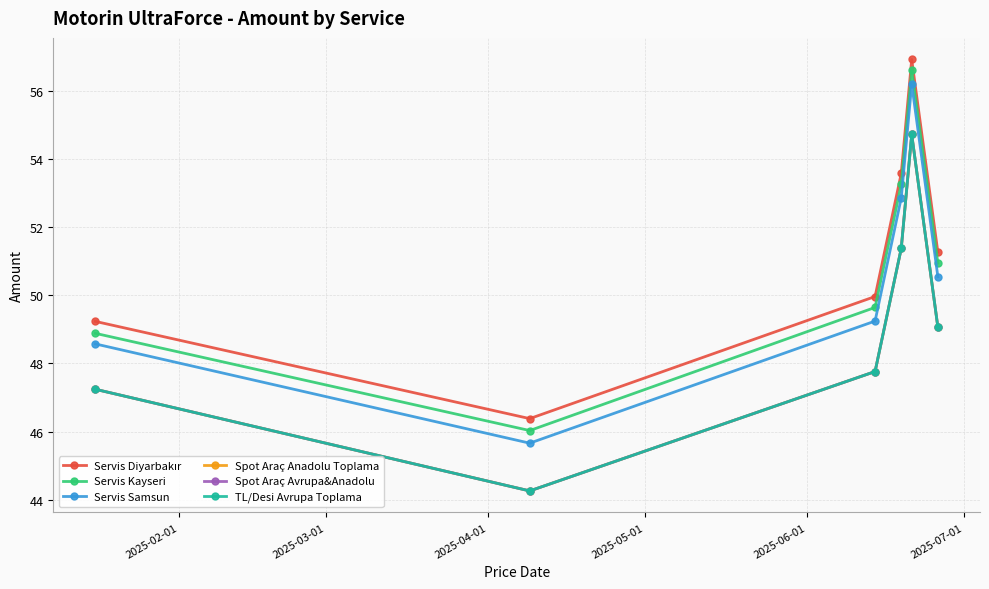

Is this an area chart (filled region under the line)?

No